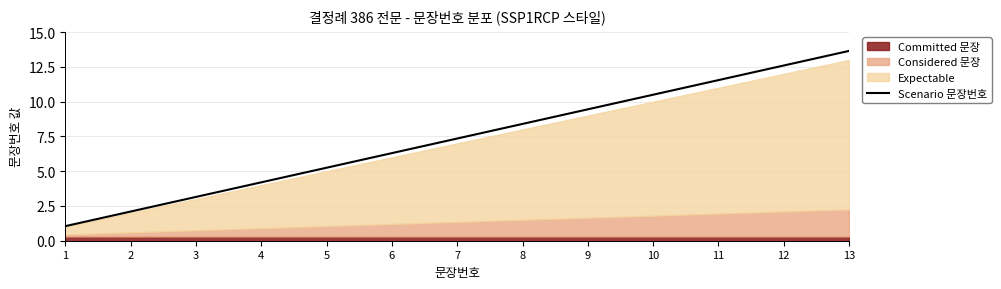

What is the average value?

7.4